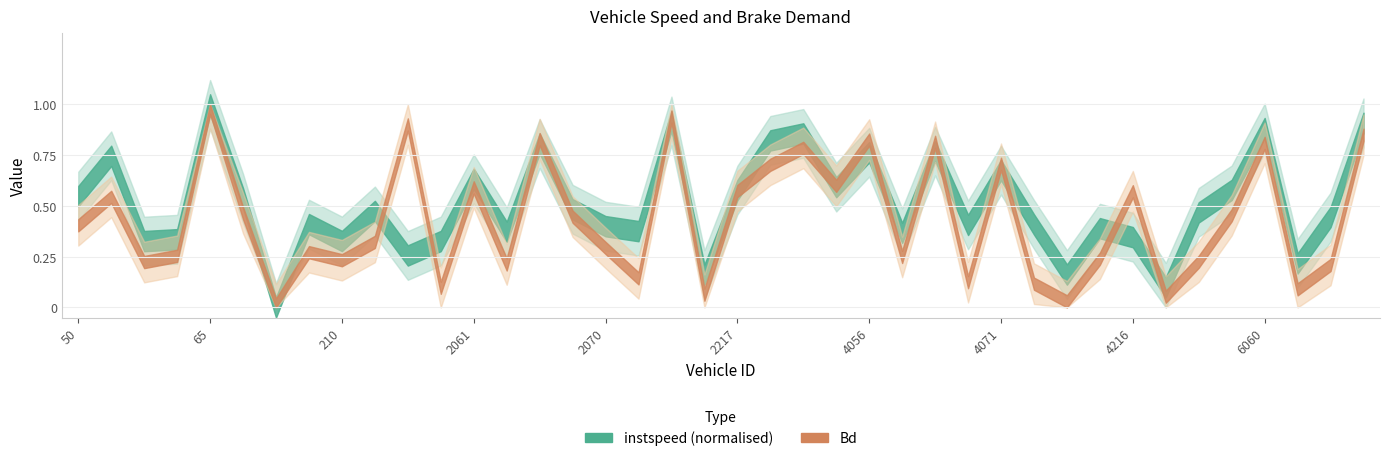

Between 209.0 and 4213.0, which is larger?

209.0